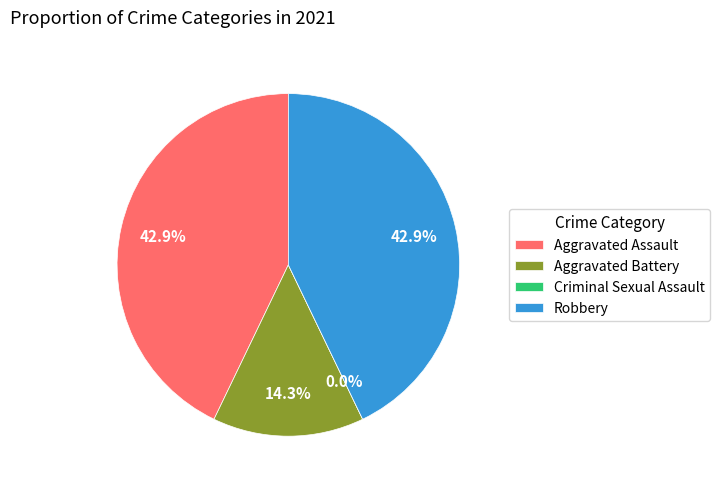

What is the largest slice in the pie chart?

Aggravated Assault